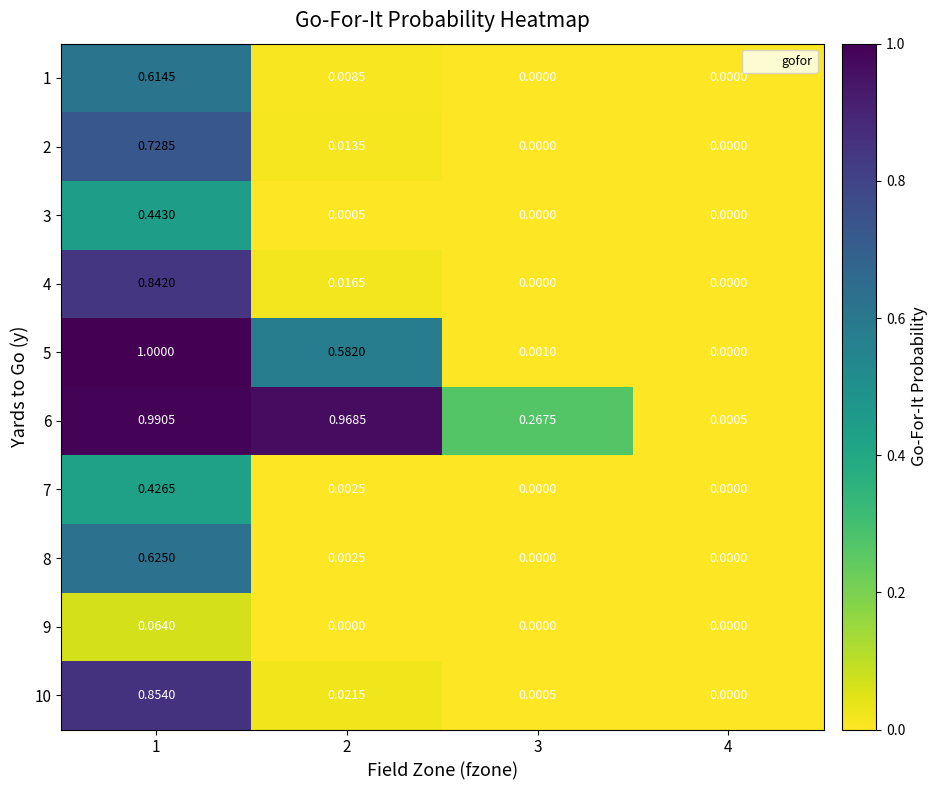

Is the value of 10 at 2 greater than the value of 3 at 4?

Yes